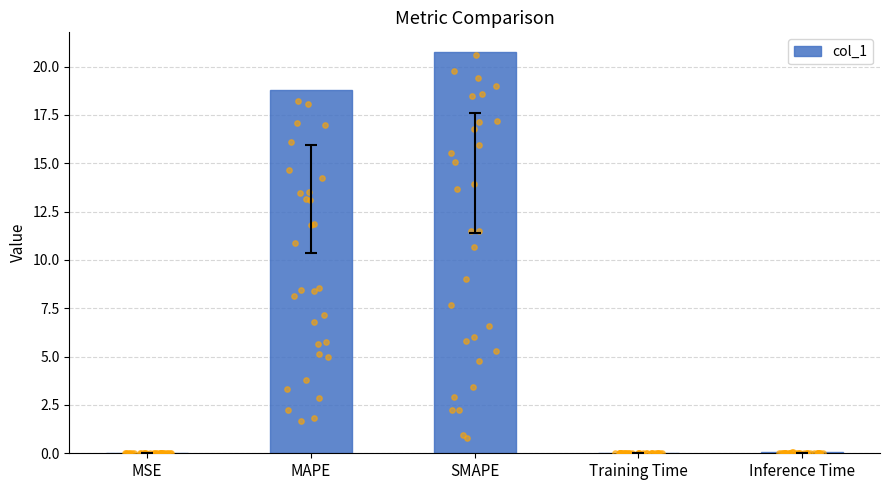

What is the change in value from MSE to MAPE?

+18.8